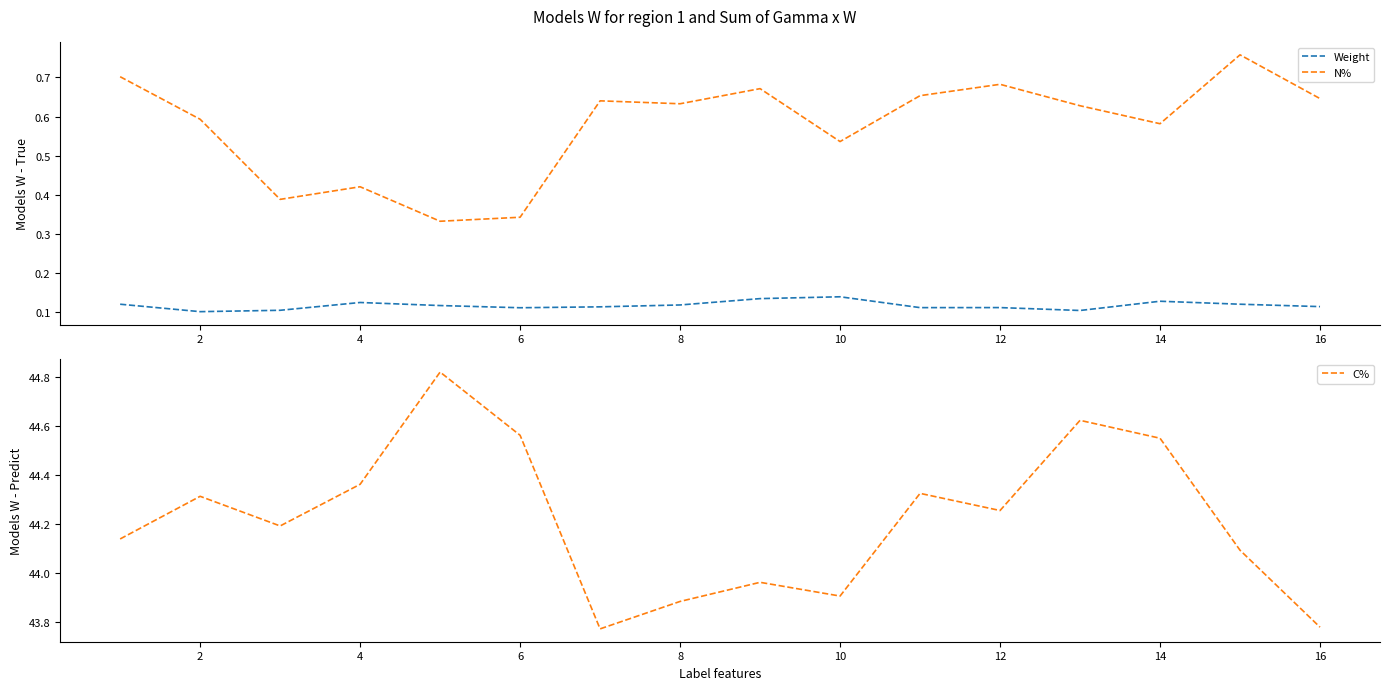

Is it true that Weight equals 0.2 at 8?

False